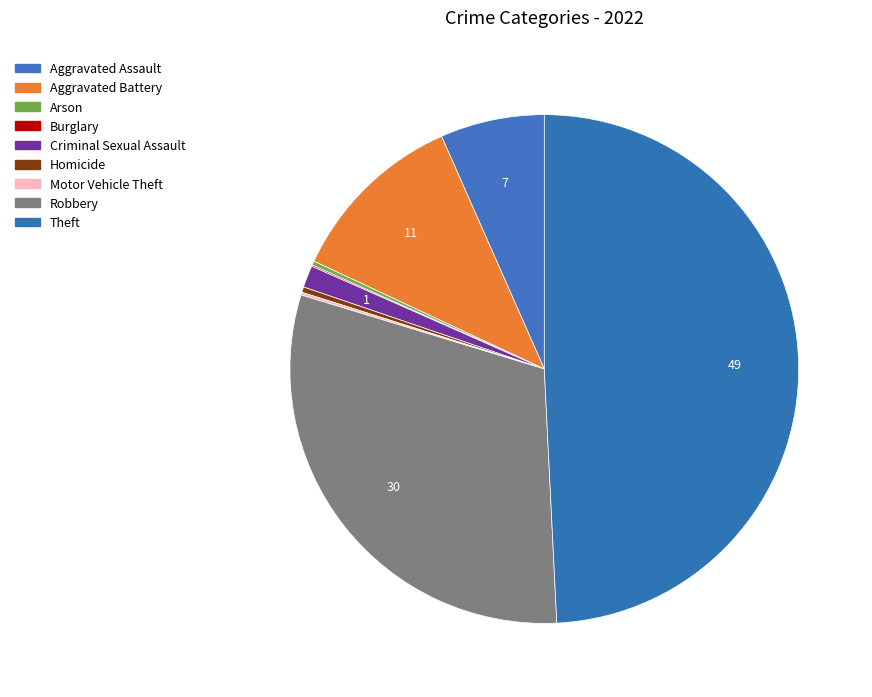

Which slice is the smallest?

Burglary